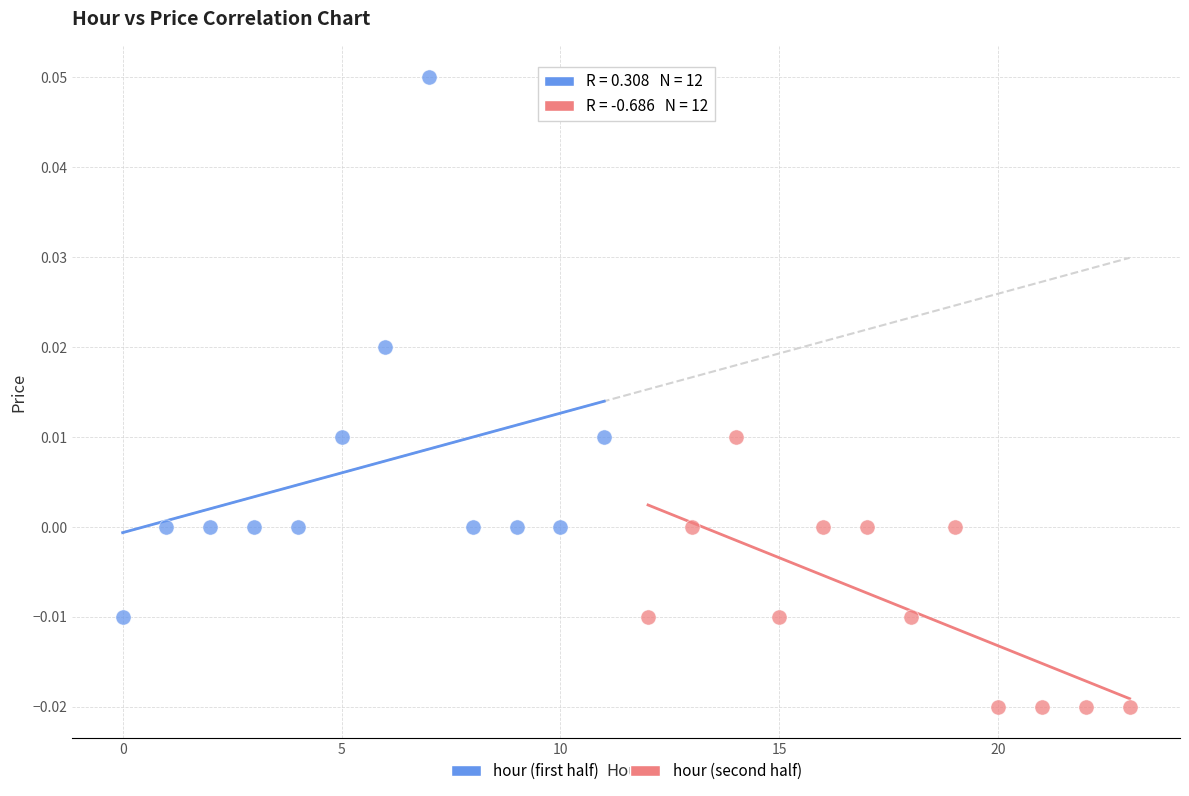

What are all the series names shown in the legend?

hour (first half), hour (second half)